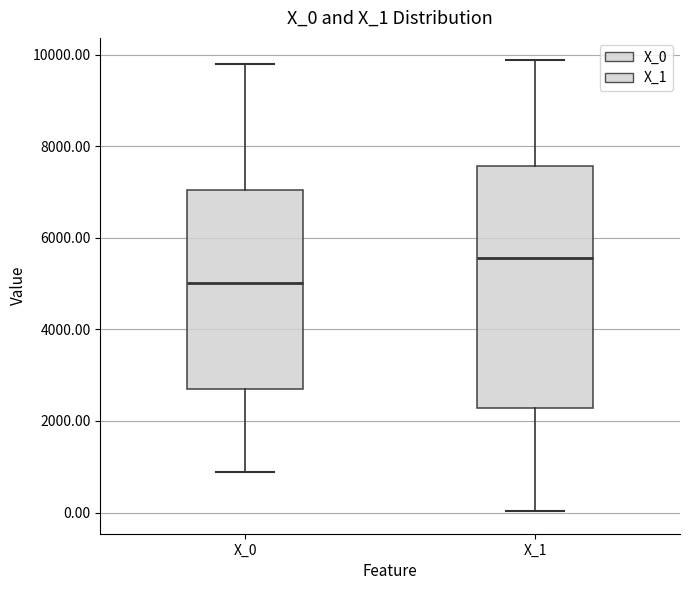

Where does the lower whisker of the box for X_0 end on the y-axis? The values are not printed on the chart, so give them approximately, as read against the axis.

800